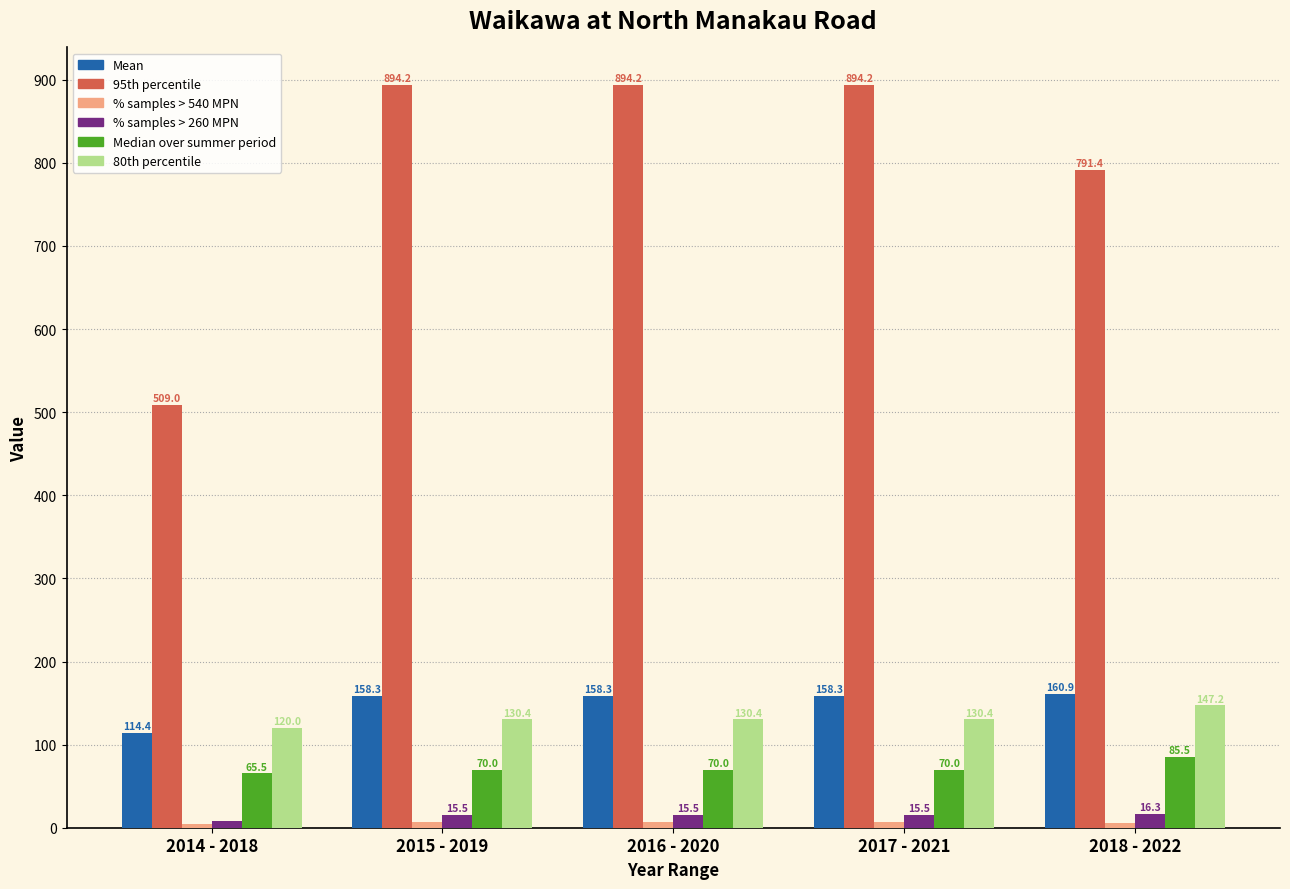

What is the label of the 2nd bar from the left?

2015 - 2019